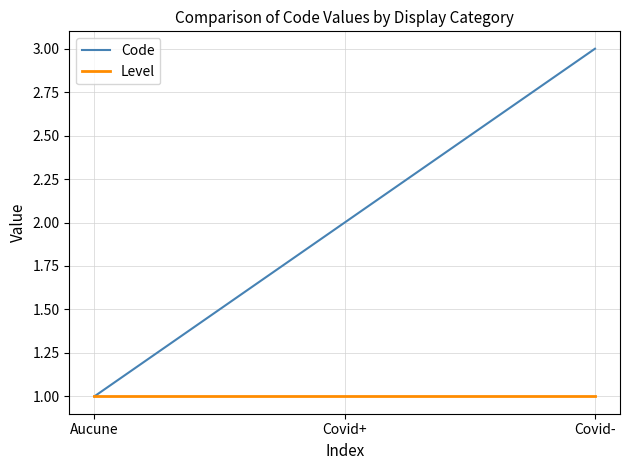

Reading left to right, list all the values displayed in this chart.

Code: 1	2	3
Level: 1	1	1